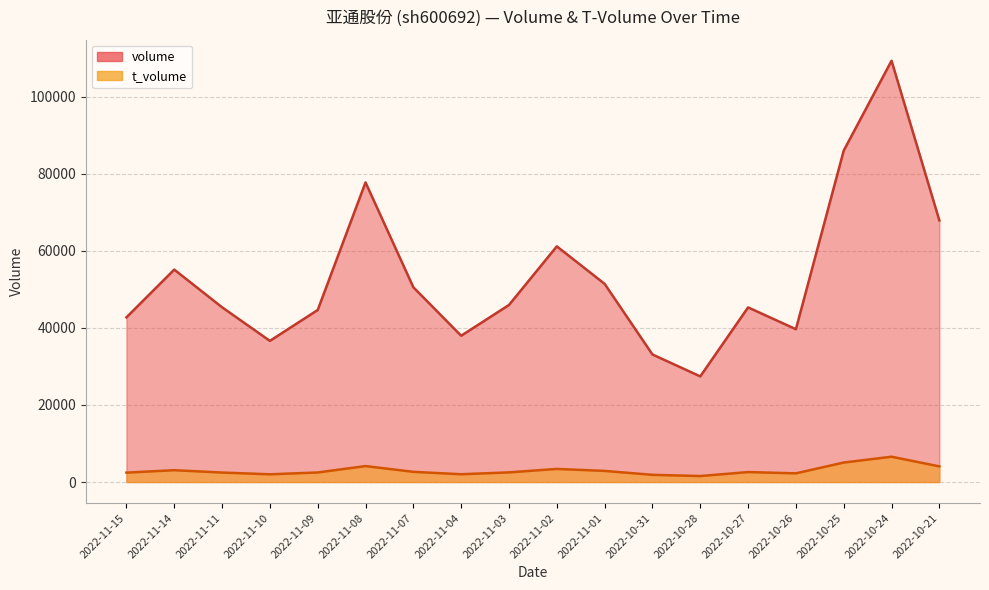

What is the difference between the highest and lowest values at 2022-11-01?

48543